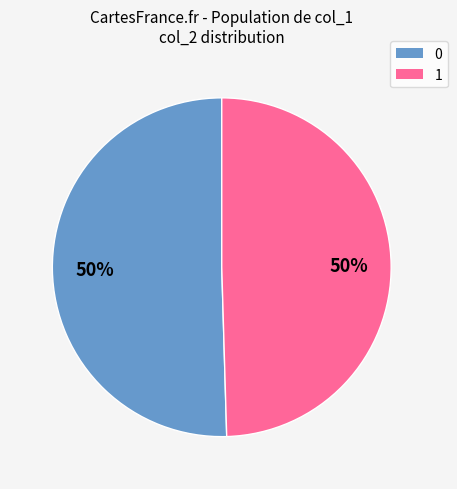

Do 1 and 0 together represent more than half of the pie?

Yes